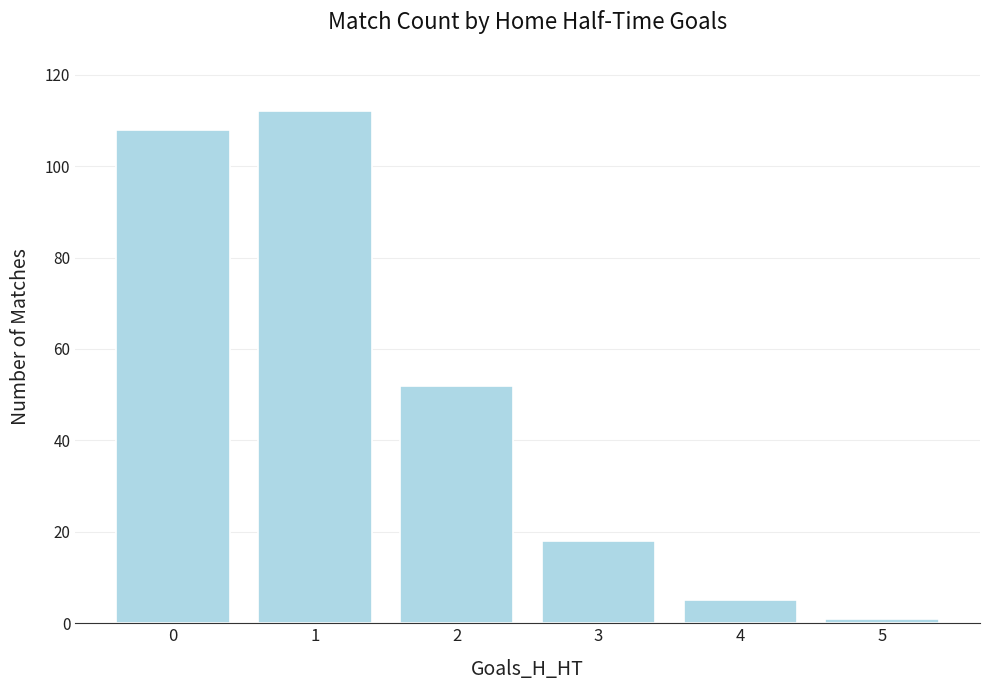

What is the average value?

49